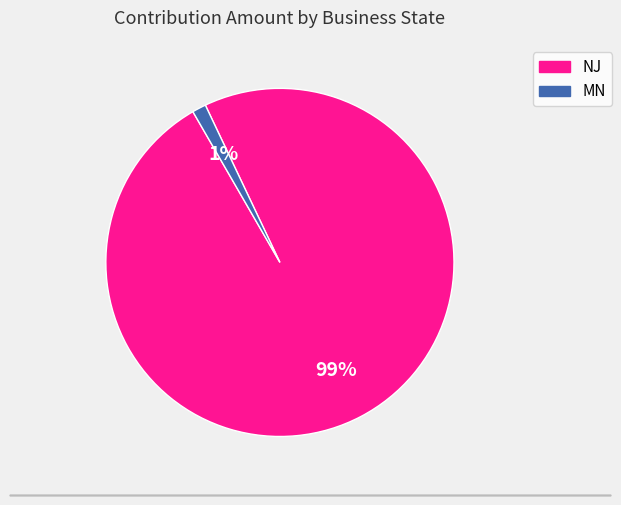

To the nearest percent, what is the average slice percentage?

50%